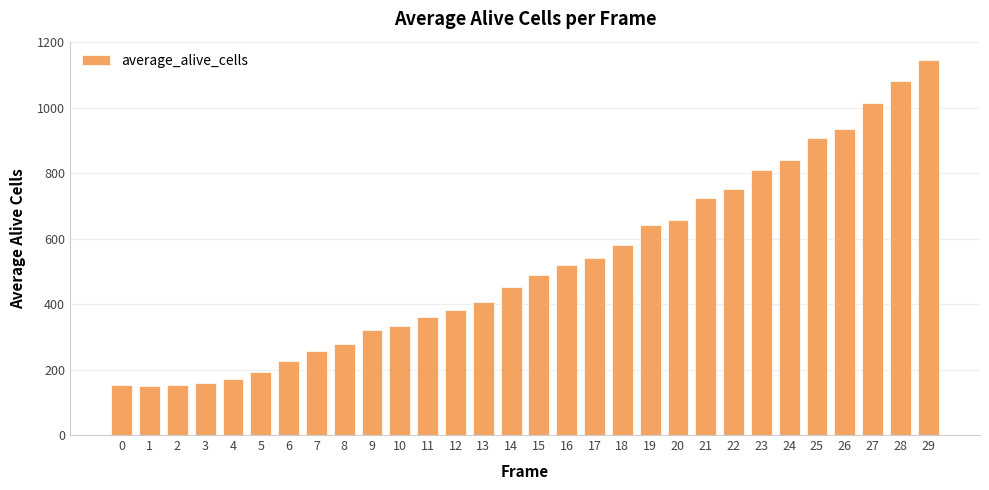

What is the sum of the values at 21 and 9?

1046